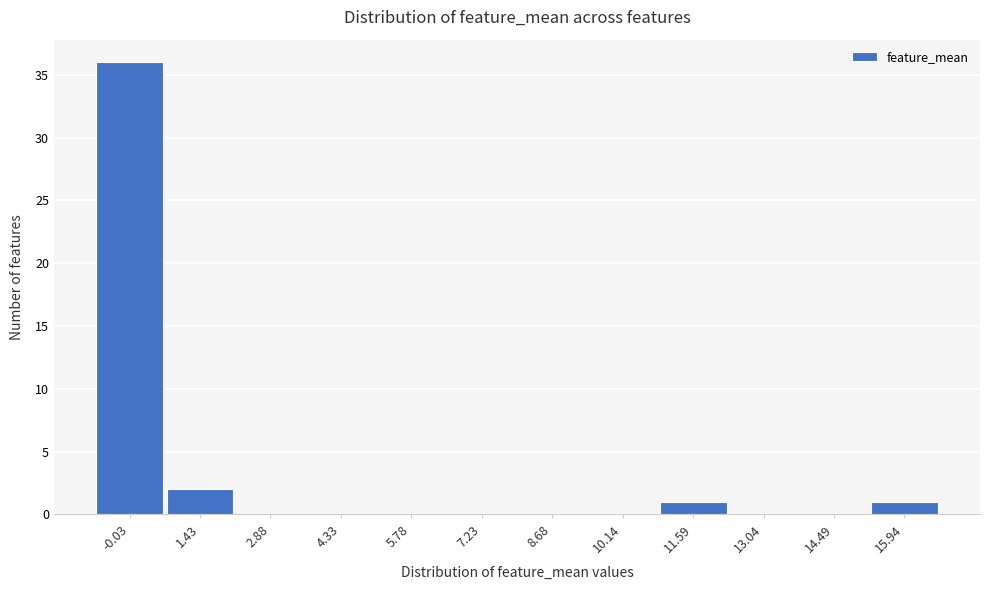

Reading left to right, transcribe all the data shown in this chart.

-0.03=36	1.43=2	2.88=0	4.33=0	5.78=0	7.23=0	8.68=0	10.14=0	11.59=1	13.04=0	14.49=0	15.94=1